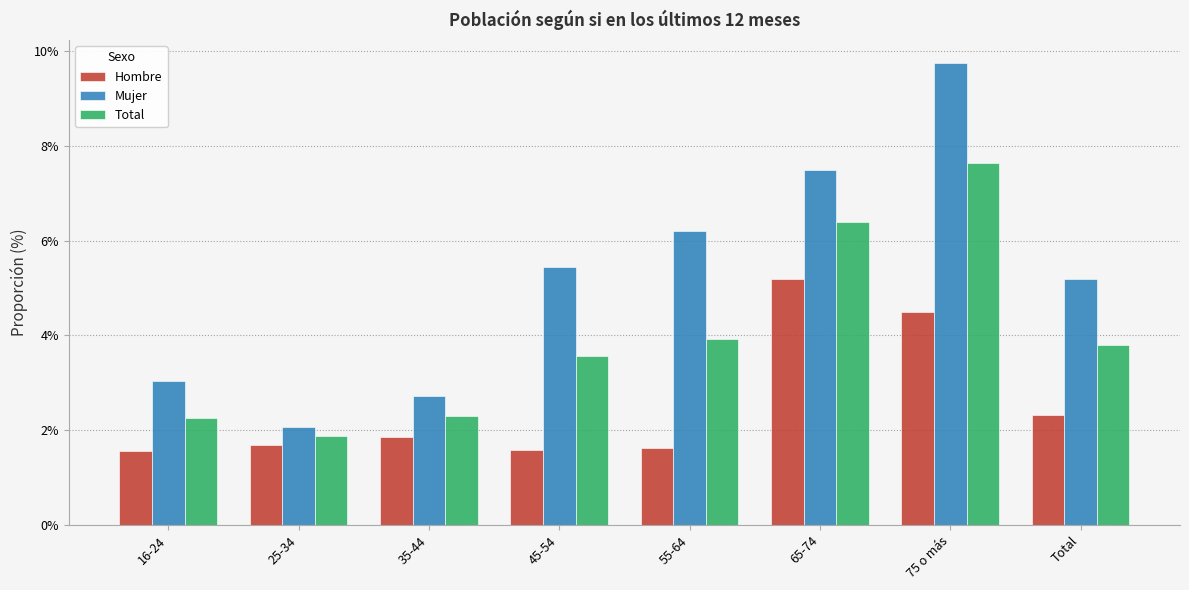

Where does the Mujer series first go above 5?

45-54